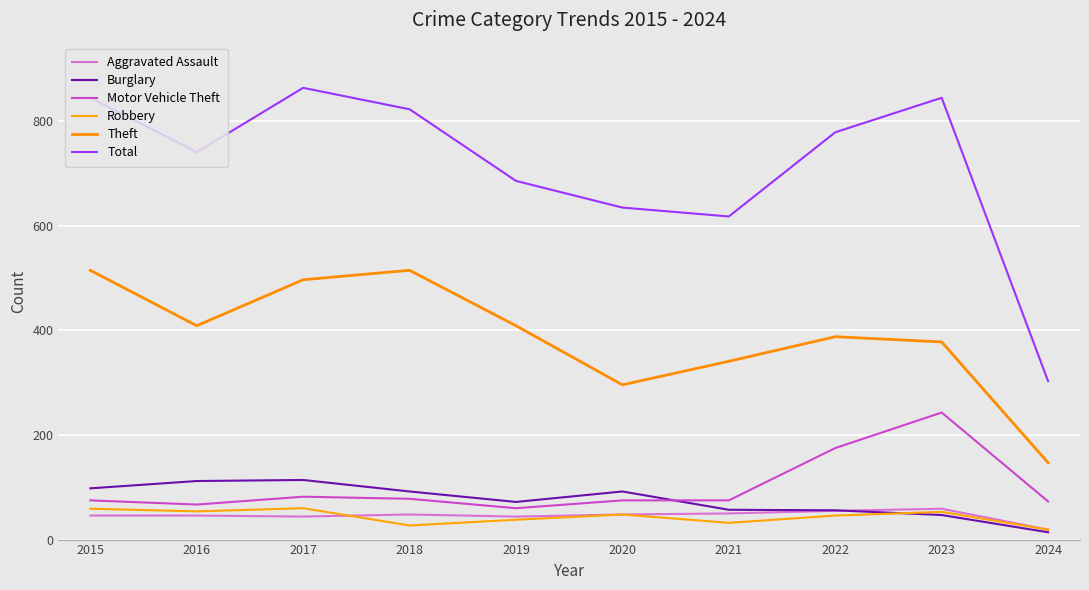

Reading left to right, transcribe all the data shown in this chart.

Aggravated Assault: 46	46	44	48	44	48	50	55	59	19
Burglary: 98	112	114	92	72	92	57	56	47	14
Motor Vehicle Theft: 75	67	82	78	60	75	75	175	243	73
Robbery: 59	54	60	27	38	48	32	46	53	19
Theft: 515	409	497	515	409	296	341	388	378	147
Total: 845	741	864	823	686	635	618	779	845	303